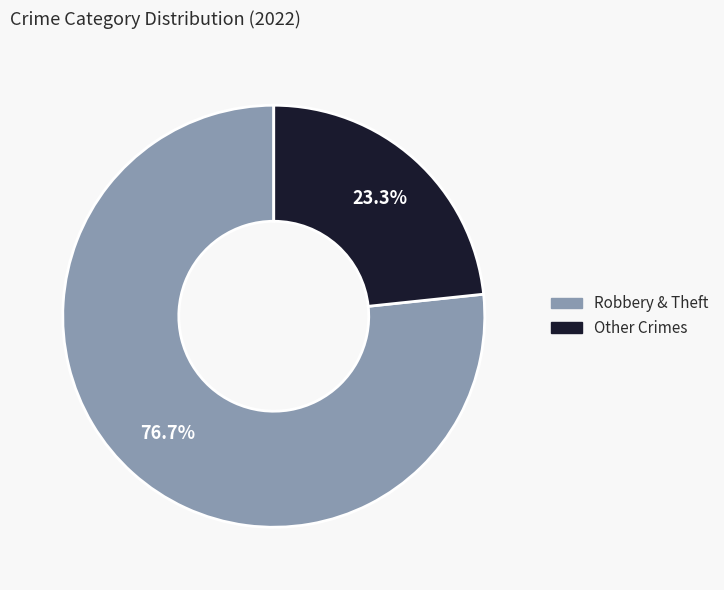

Does any single category account for the majority?

Yes